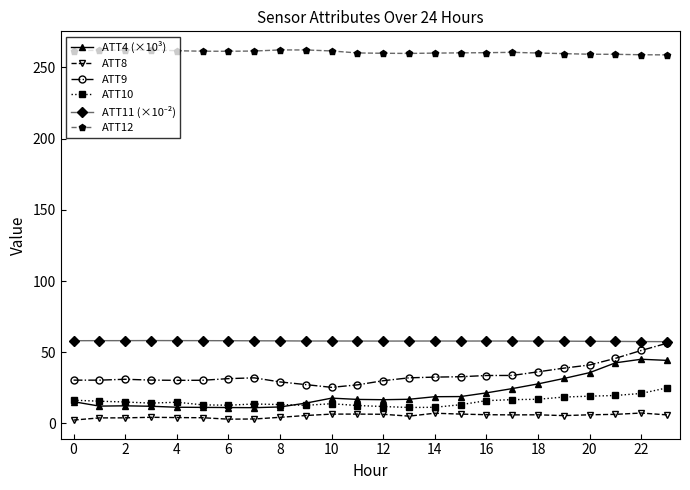

True or false: ATT10 has more than 2 points higher than both neighbors.

True